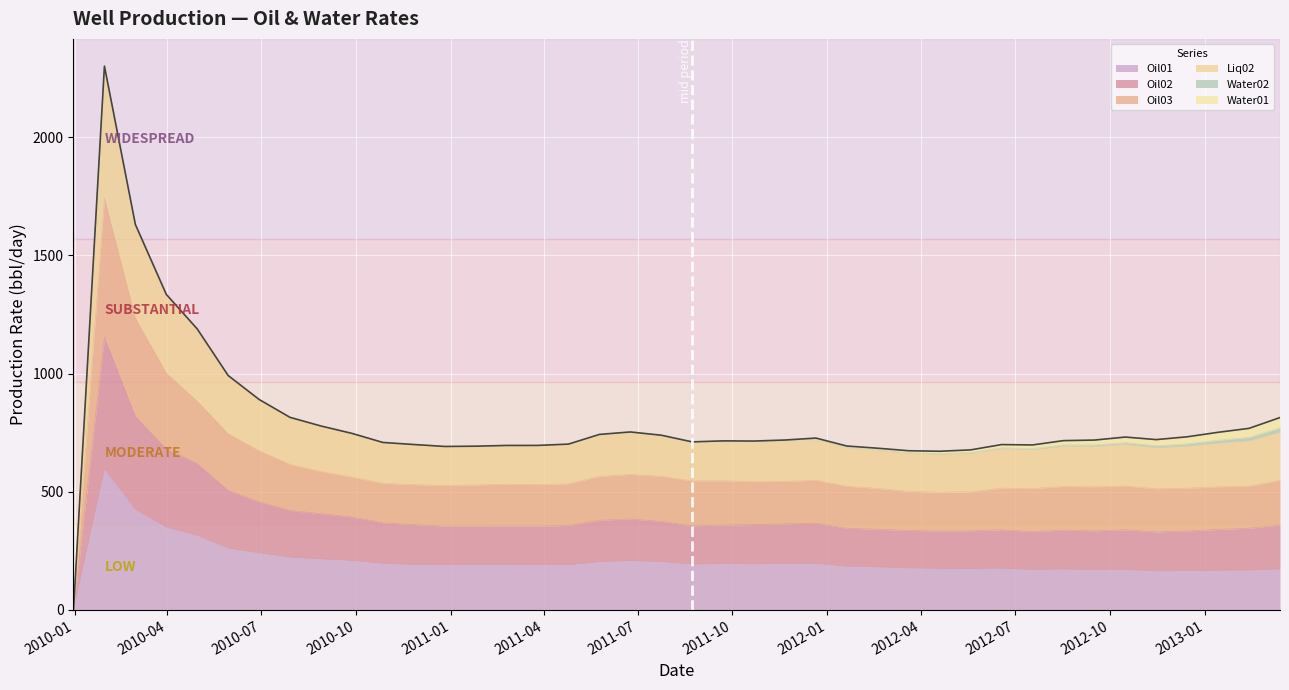

What is the highest value of the Oil01 series?

595.3